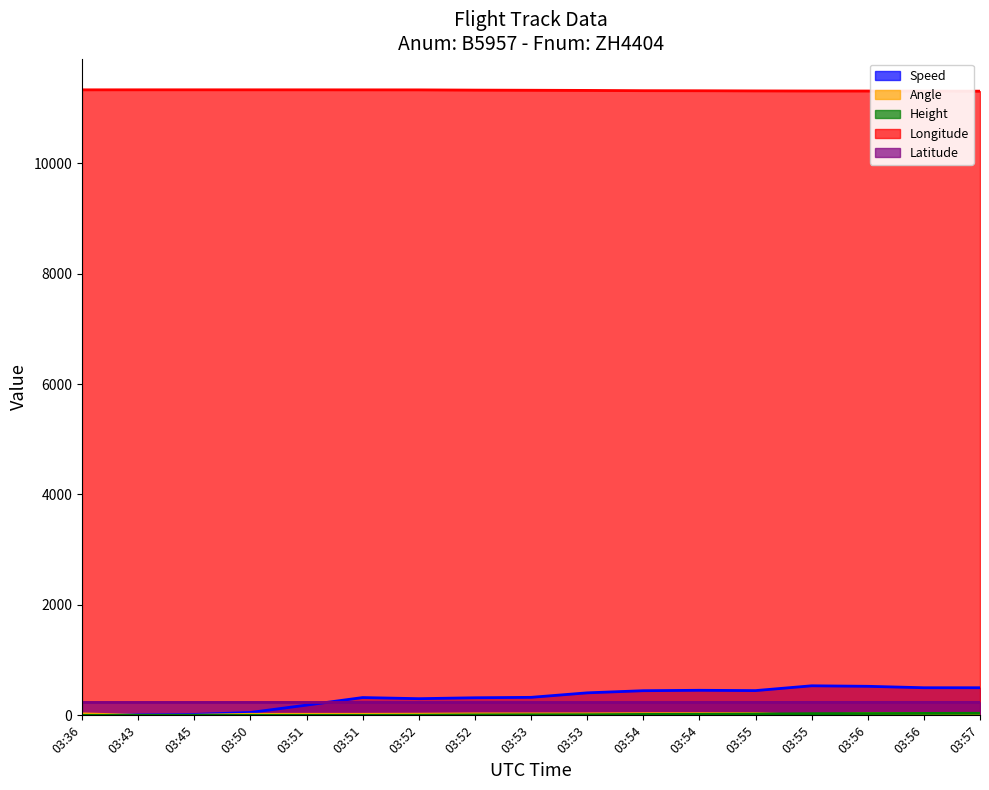

What is the value of the Speed point at the 5th from the left?

185.2